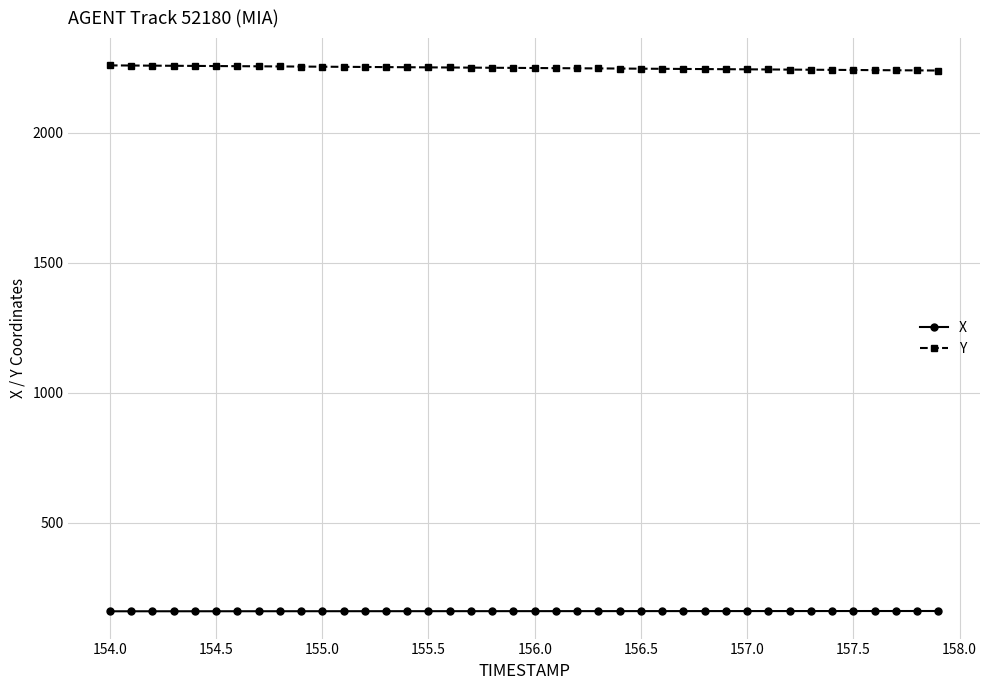

What is the value of the Y point at the 20th from the left?

2248.6